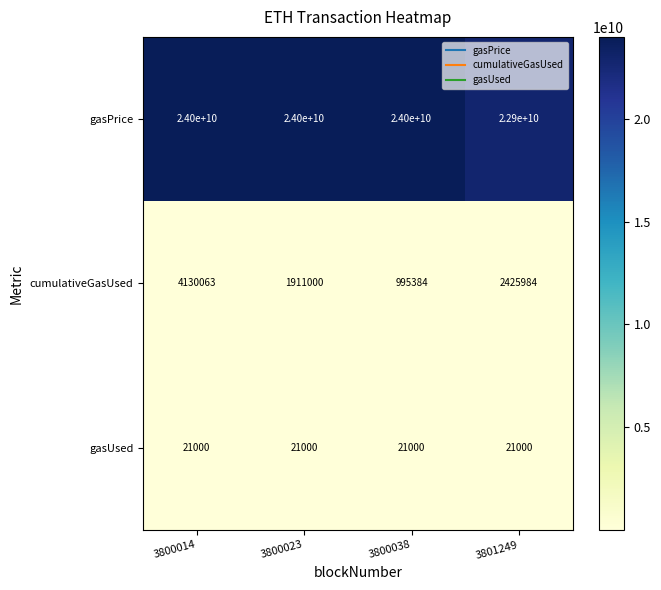

Which series has the largest total across all categories?

gasPrice